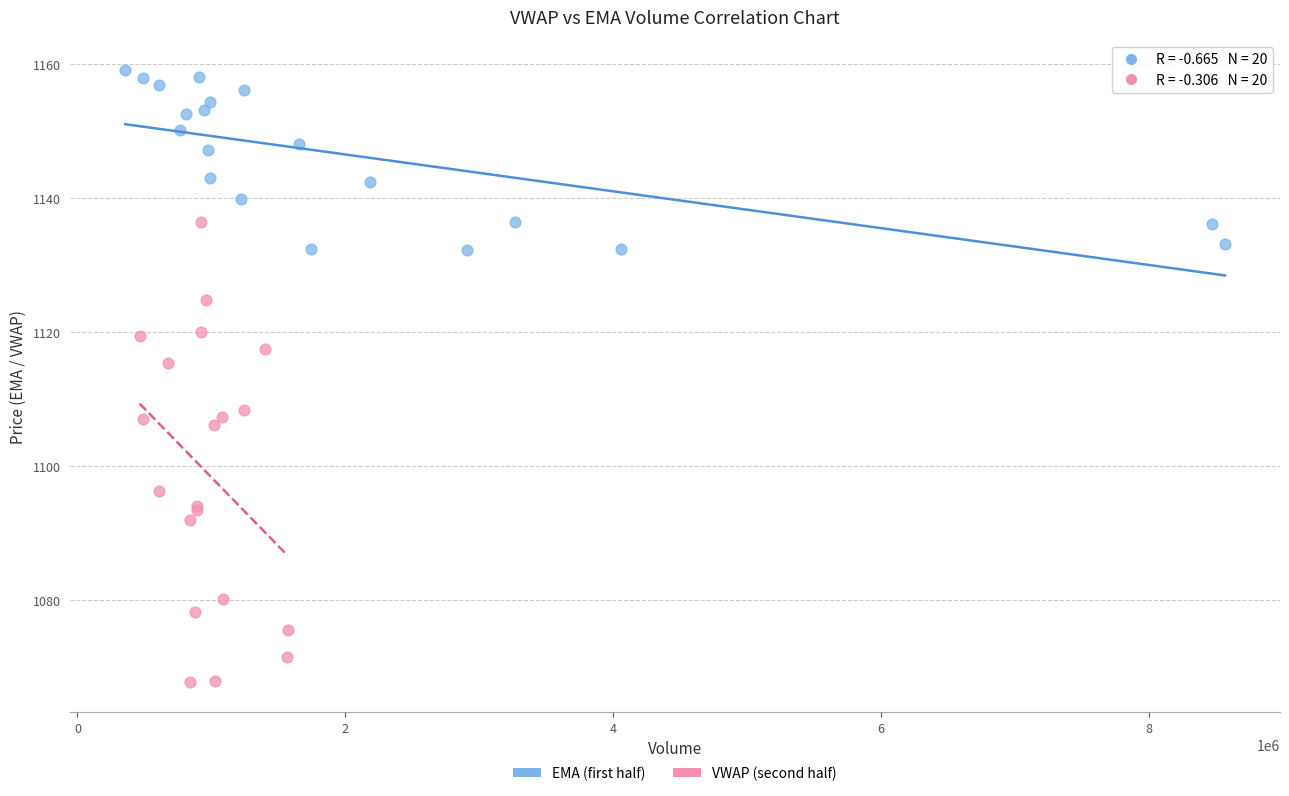

Which series reaches the minimum Y coordinate?

VWAP (second half)